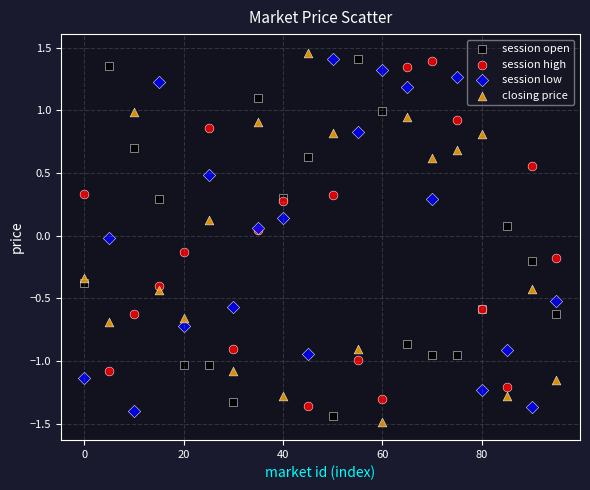

Which series reaches the minimum Y coordinate?

closing price